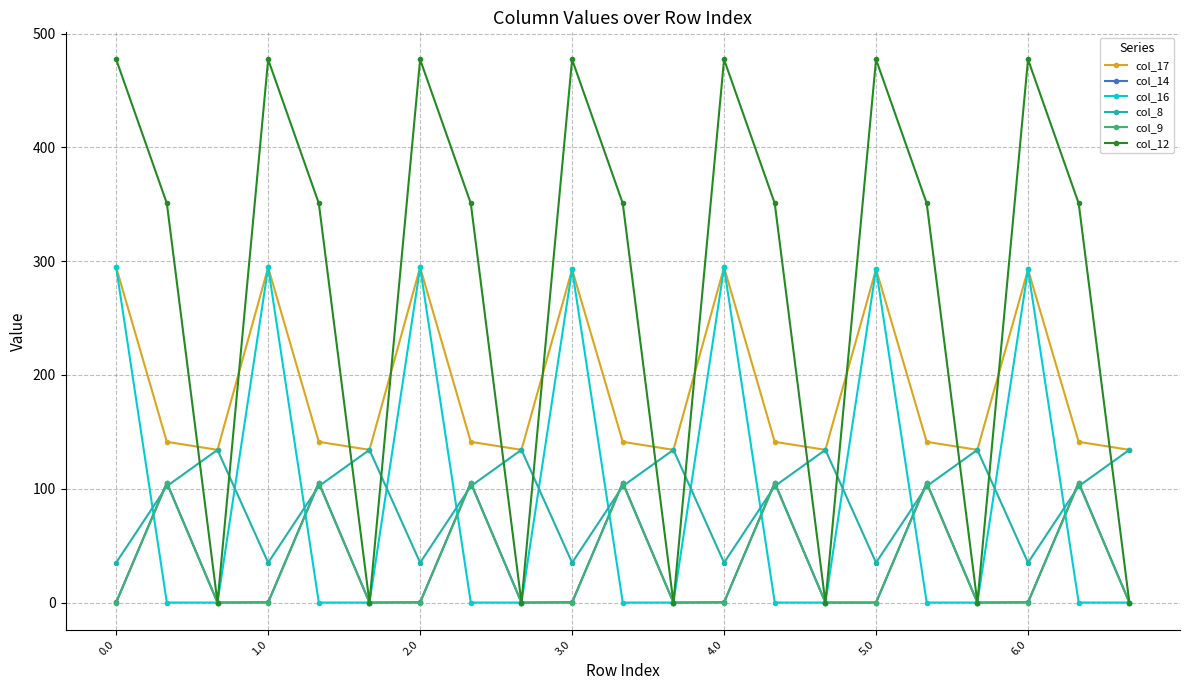

What is the value of the col_17 point at the 9th from the left?

134.2